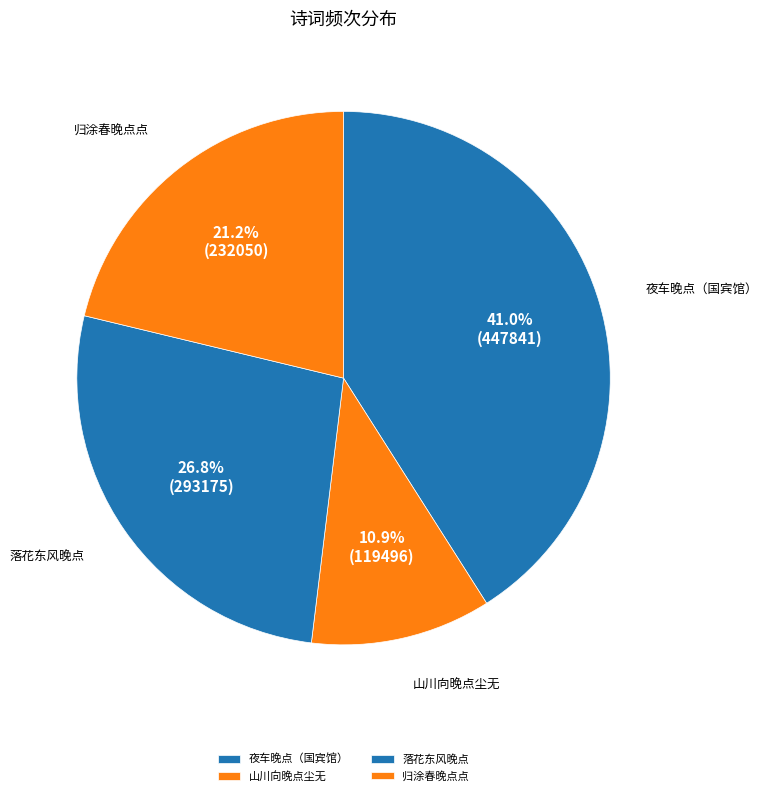

How many segments does this pie chart have?

4